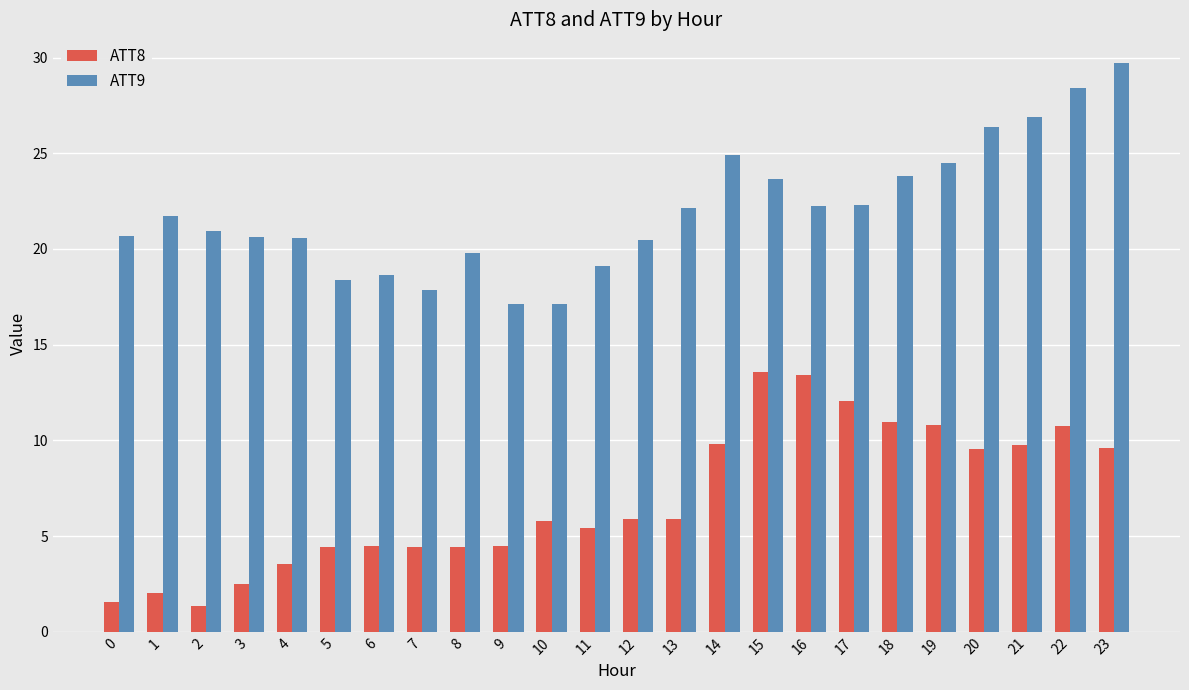

What are all the series names shown in the legend?

ATT8, ATT9